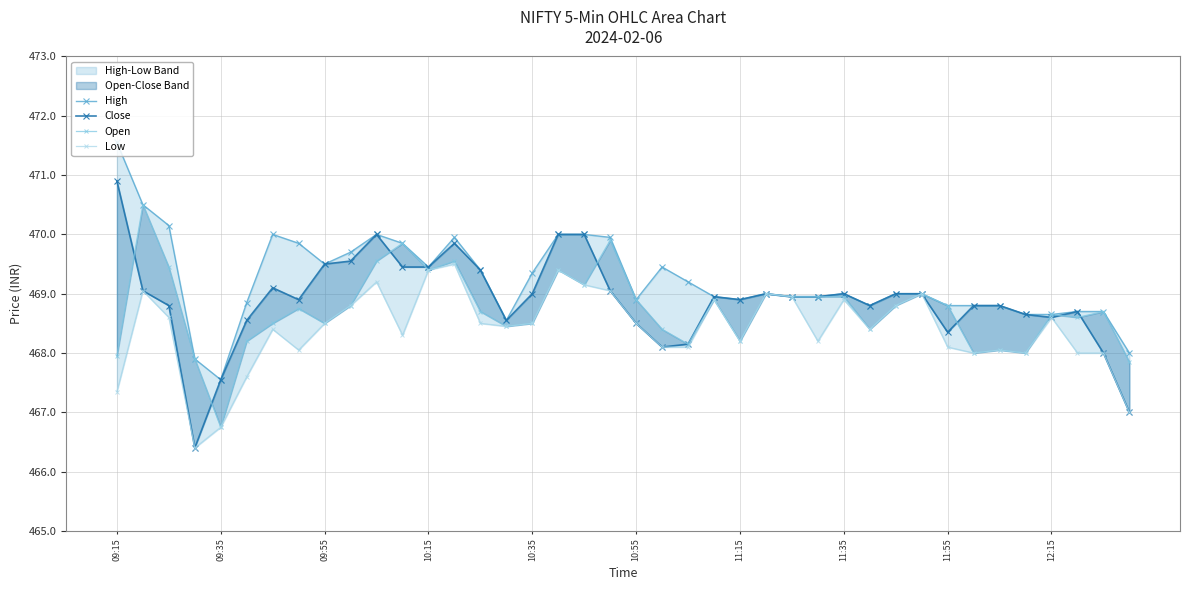

Which label corresponds to the largest value in the chart?

09:15